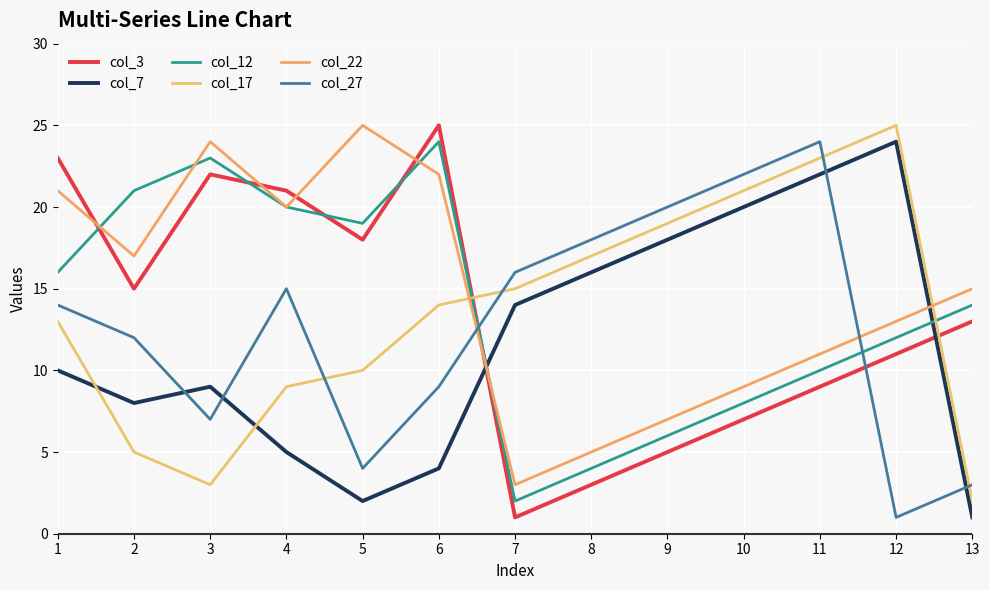

Reading right to left, what are all the values shown in this chart?

col_3: 13=13	12=11	11=9	10=7	9=5	8=3	7=1	6=25	5=18	4=21	3=22	2=15	1=23
col_7: 13=1	12=24	11=22	10=20	9=18	8=16	7=14	6=4	5=2	4=5	3=9	2=8	1=10
col_12: 13=14	12=12	11=10	10=8	9=6	8=4	7=2	6=24	5=19	4=20	3=23	2=21	1=16
col_17: 13=2	12=25	11=23	10=21	9=19	8=17	7=15	6=14	5=10	4=9	3=3	2=5	1=13
col_22: 13=15	12=13	11=11	10=9	9=7	8=5	7=3	6=22	5=25	4=20	3=24	2=17	1=21
col_27: 13=3	12=1	11=24	10=22	9=20	8=18	7=16	6=9	5=4	4=15	3=7	2=12	1=14